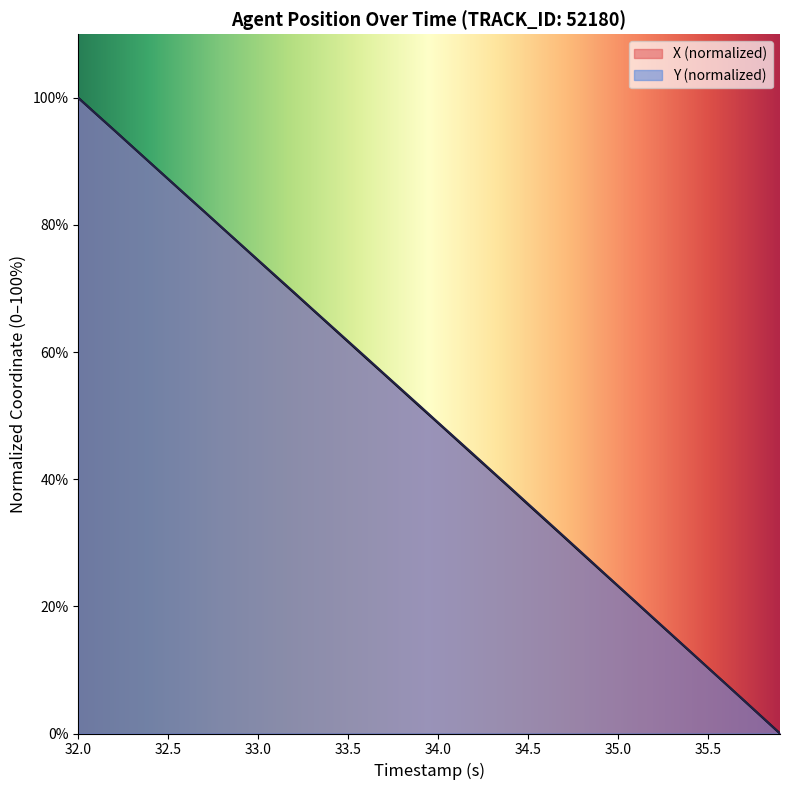

How many data points in Y are less than 51?

20